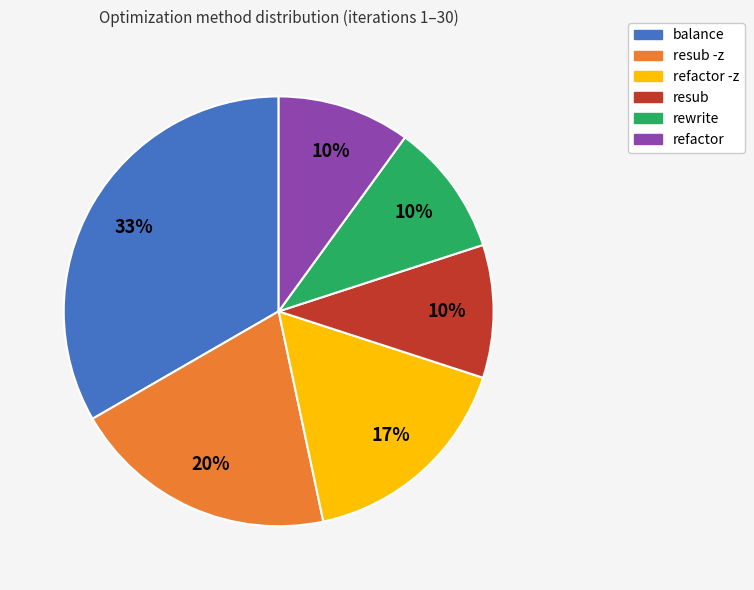

Does any single category account for the majority?

No